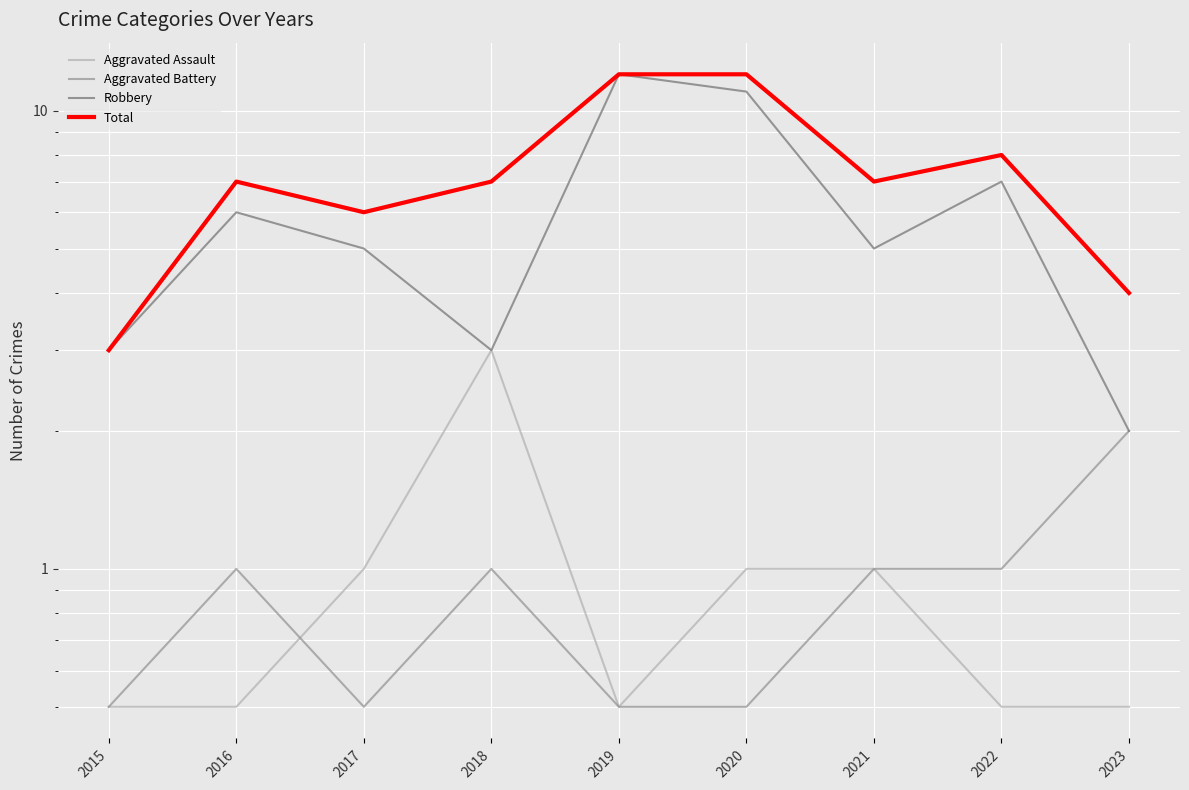

The Aggravated Assault series shows 1.0 at 2021. True or false?

True